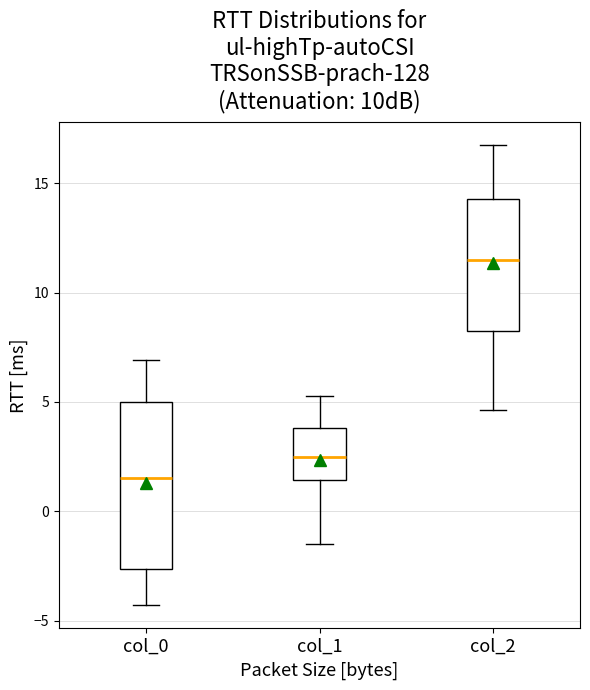

Which box is the tallest, from its lower edge to its upper edge?

col_0